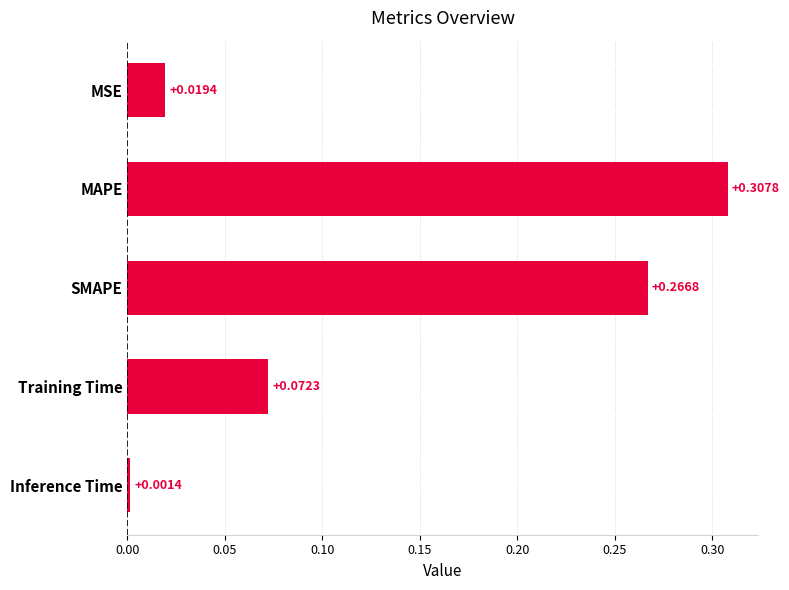

What is the label of the 2nd bar from the top?

MAPE